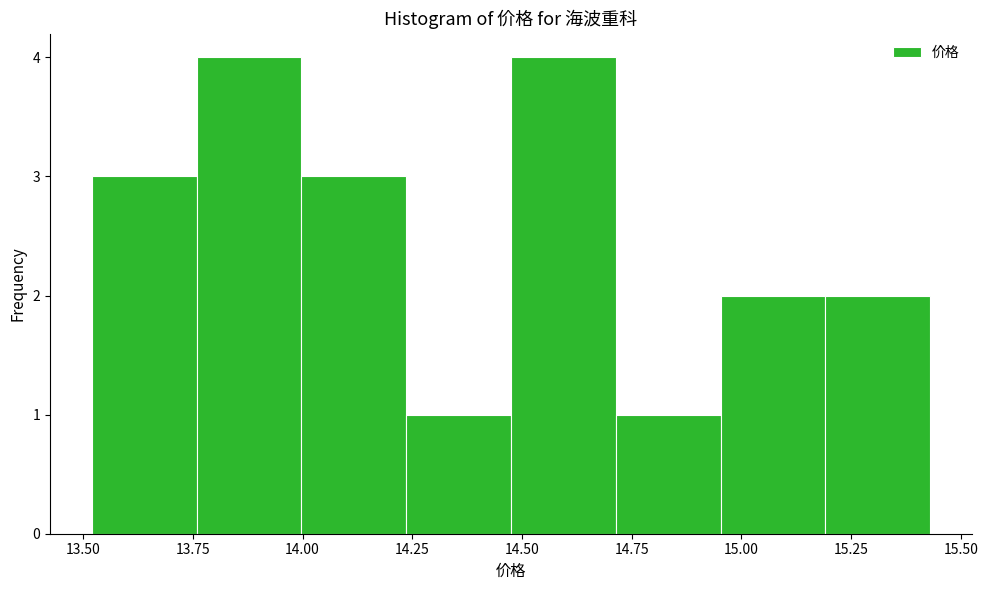

Reading left to right, list every bar in this chart as the range it spans on the x-axis followed by its height. Neither the bar edges nor the heights are printed on the chart, so give them approximately, as read against the axes.

13.50 to 13.75: 3
13.75 to 14.00: 4
14.00 to 14.25: 3
14.25 to 14.50: 1
14.50 to 14.70: 4
14.70 to 14.95: 1
14.95 to 15.20: 2
15.20 to 15.45: 2